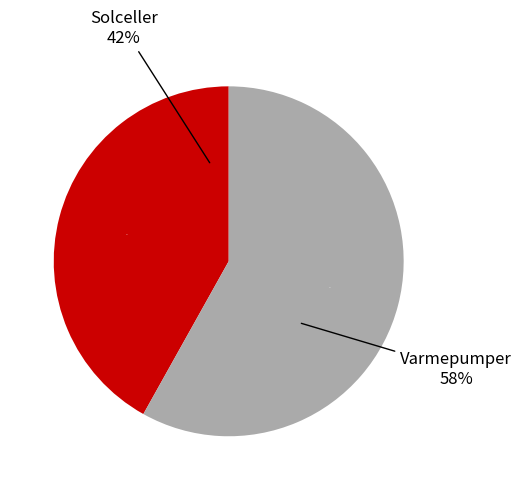

Rank the categories by value from lowest to highest.

Solceller, Varmepumper